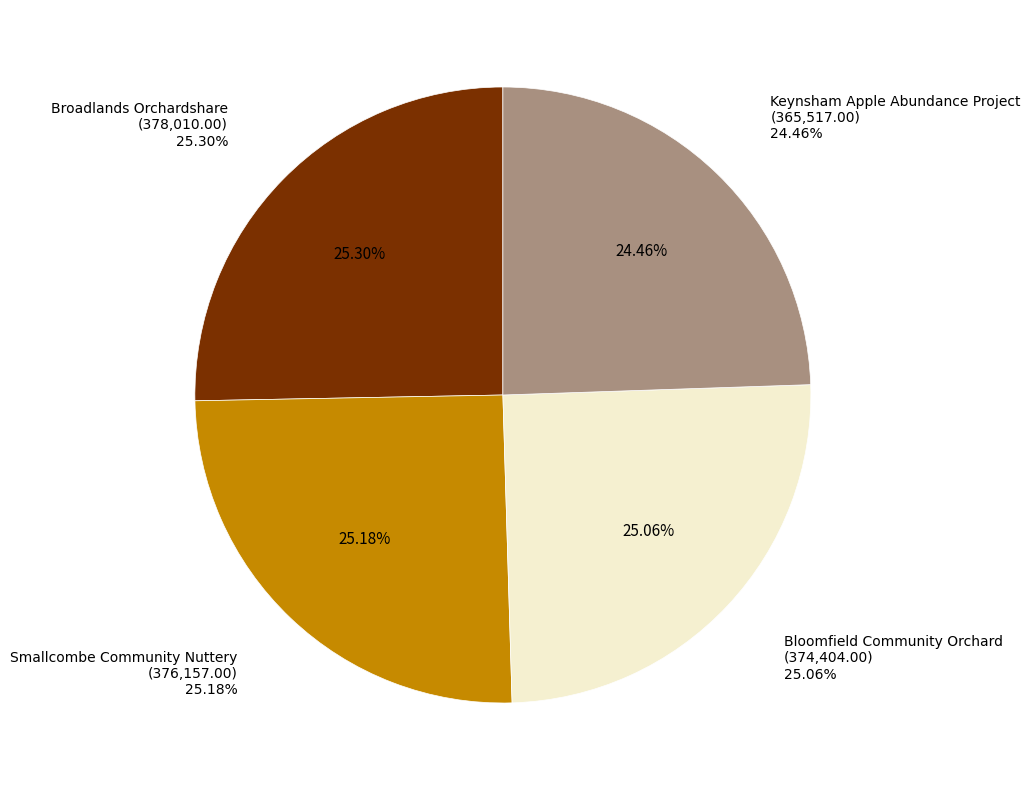

Do Bloomfield Community Orchard and Smallcombe Community Nuttery together represent more than half of the pie?

Yes